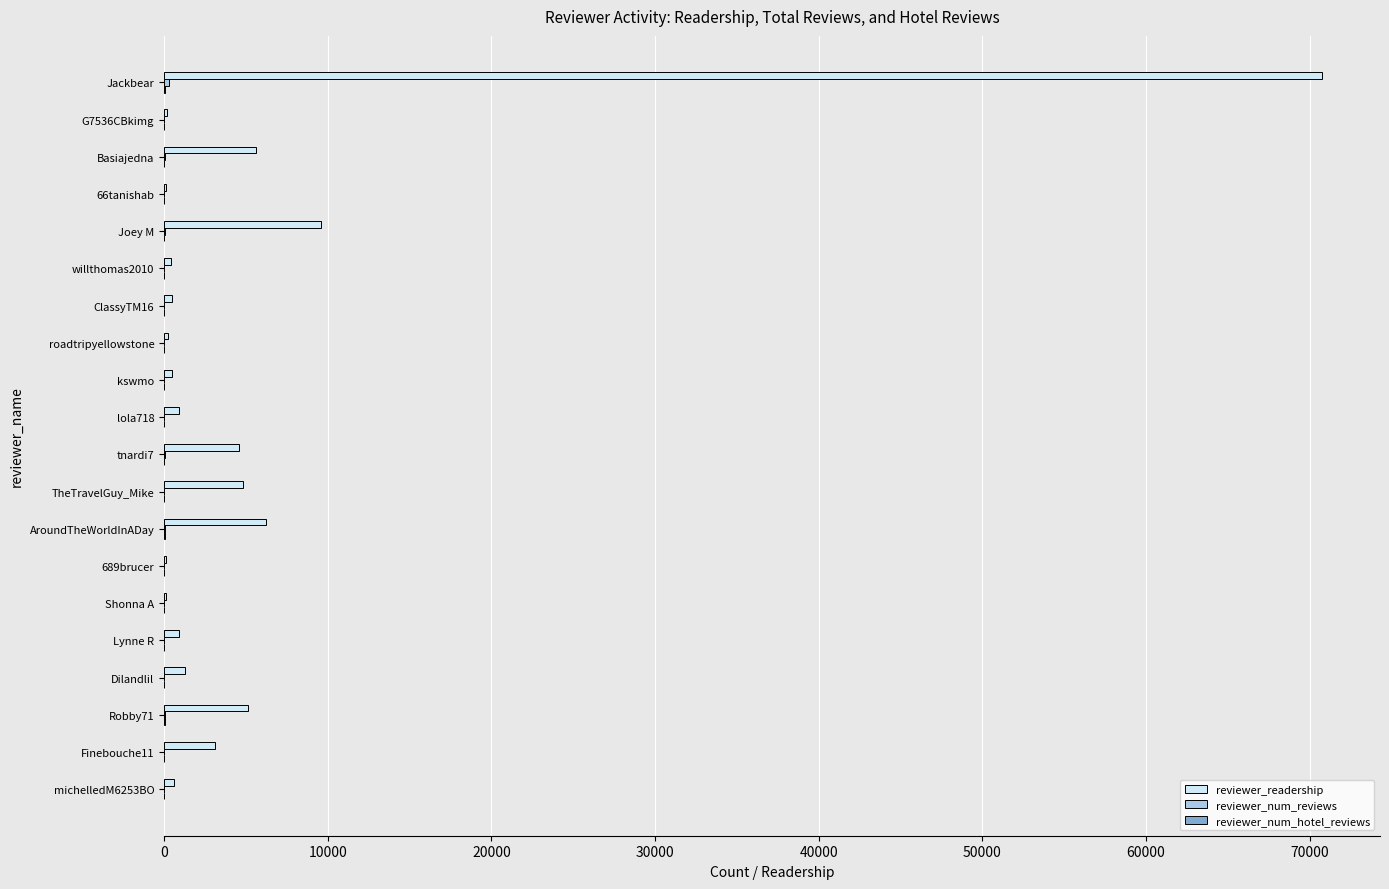

Which label corresponds to the largest value in the chart?

Jackbear